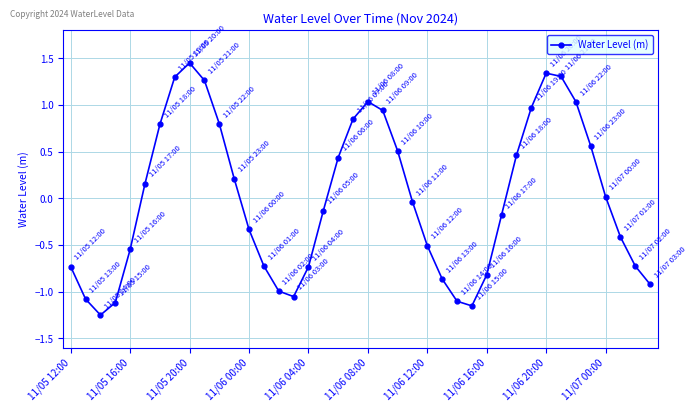

How many points are higher than both their immediate neighbors (excluding endpoints)?

3